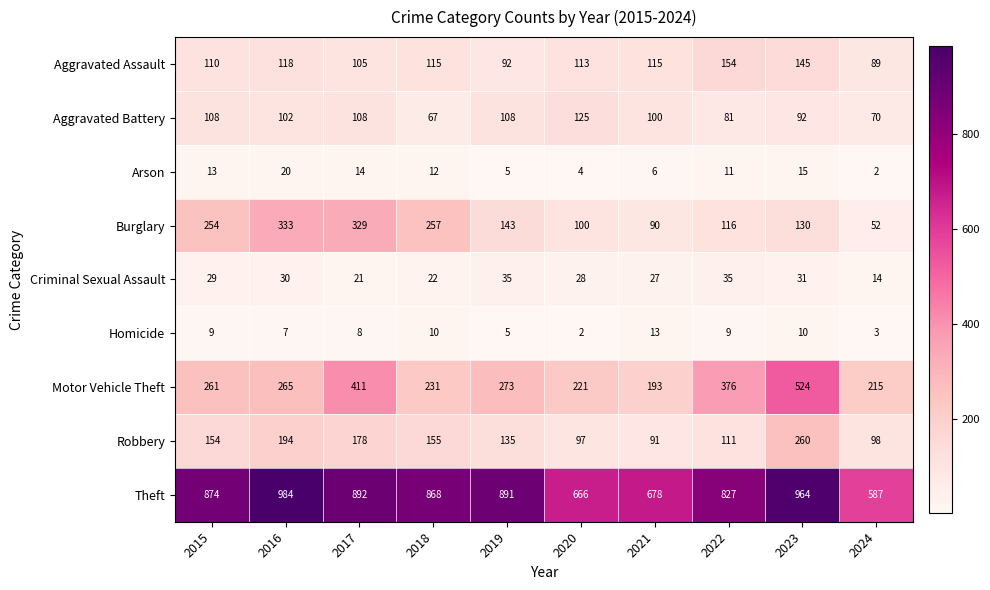

Which category has the highest value in the Homicide series?

2021